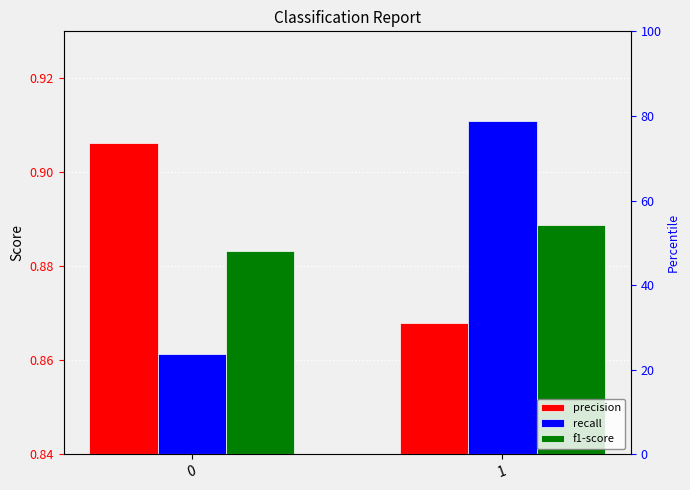

Where is precision nearest to the value 0?

1